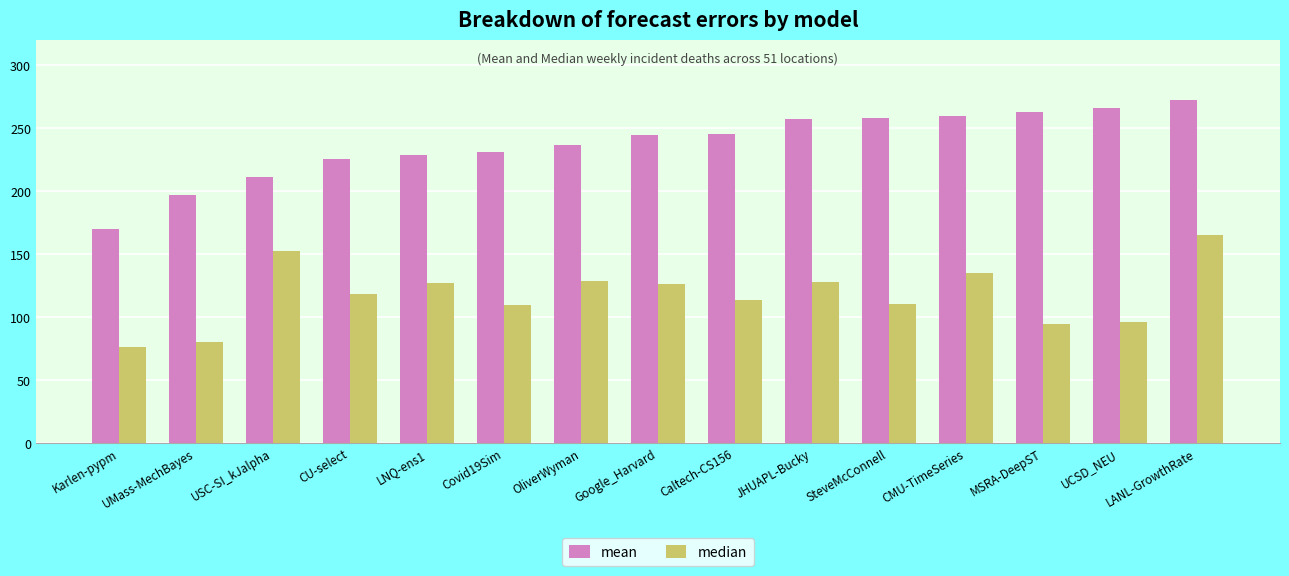

What is the sum of the mean values at LANL-GrowthRate and SteveMcConnell?

530.3